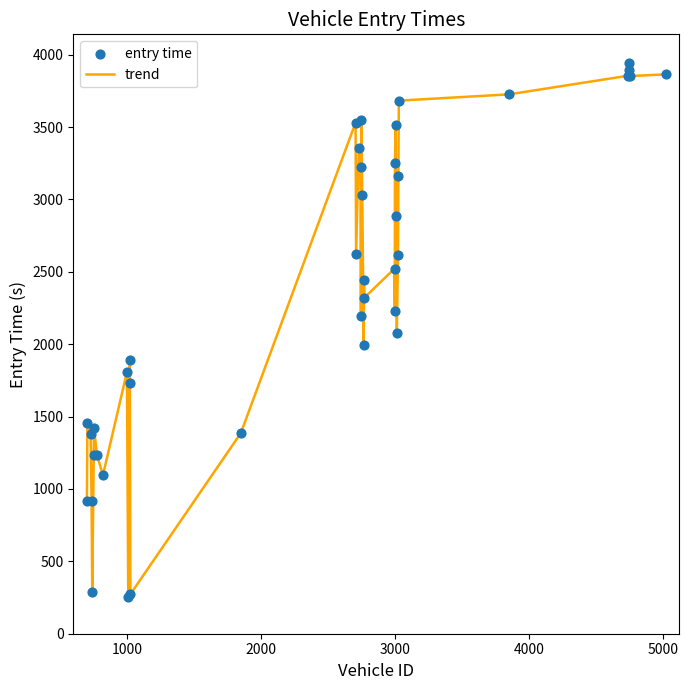

What is the difference between the maximum and minimum values?

3689.1